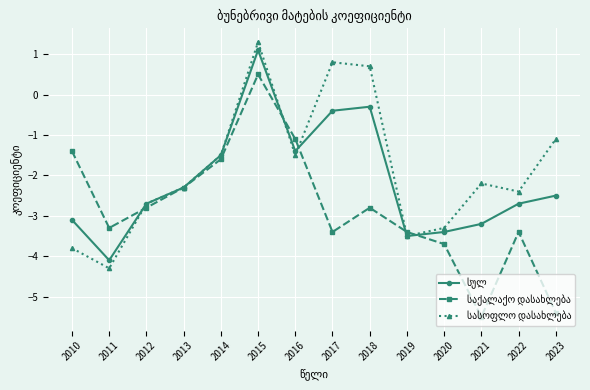

What is the total value across all series at 2014?

-4.6